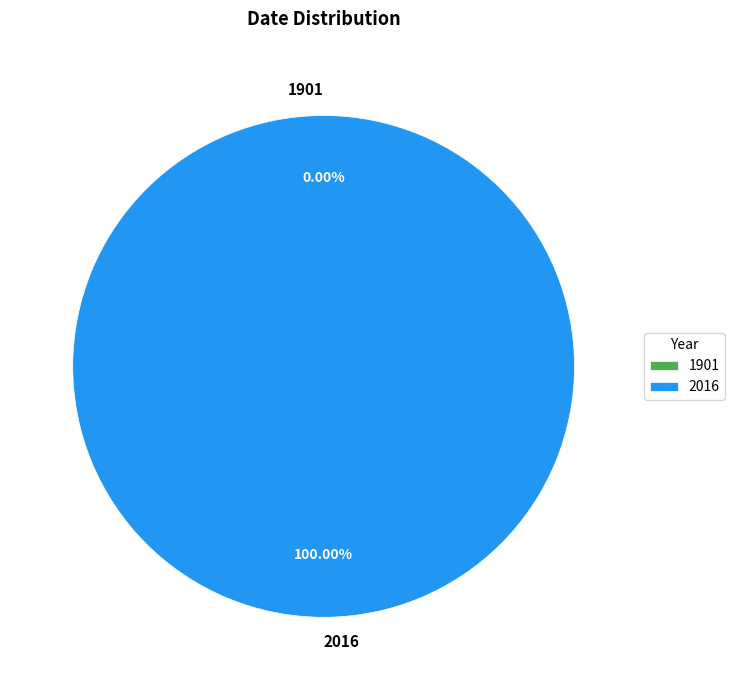

What is the total percentage of 2016 and 1901?

100.0%